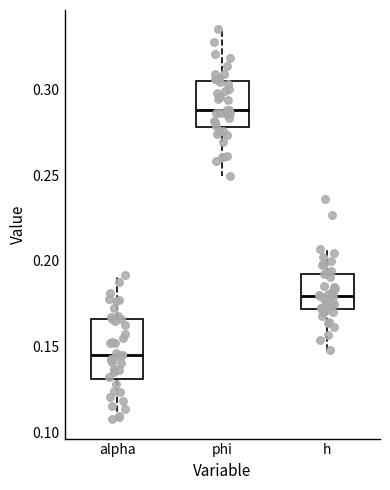

Reading left to right, transcribe this box plot: for each box, give where its median line is, the range the box spans, and where its two whiskers end, as read against the y-axis. The values are not printed on the chart, so give them approximately, as read against the axis.

alpha: median 0.145, box 0.130 to 0.165, whiskers 0.110 to 0.190
phi: median 0.290, box 0.280 to 0.305, whiskers 0.250 to 0.335
h: median 0.180, box 0.170 to 0.190, whiskers 0.150 to 0.205